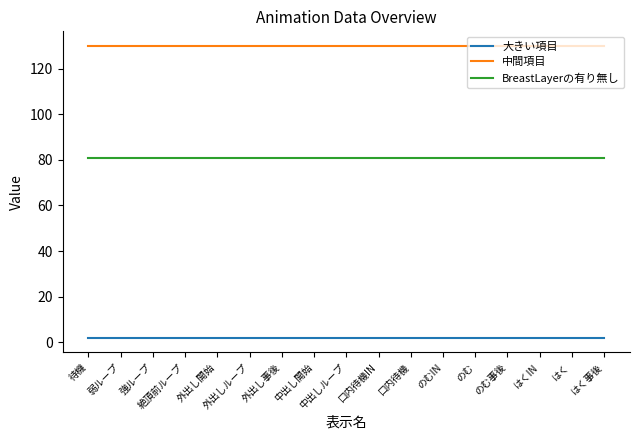

Rank the series by their average value, from lowest to highest.

大きい項目, BreastLayerの有り無し, 中間項目